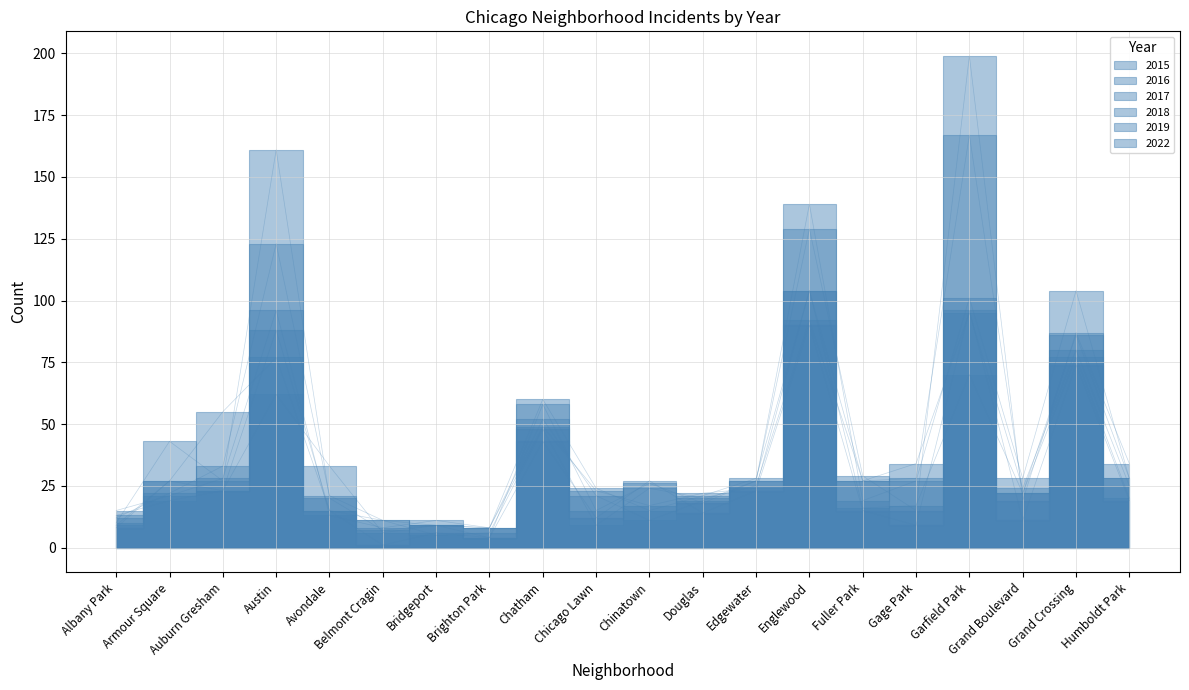

Reading left to right, extract all data points from this chart.

2015: Albany Park=9	Armour Square=27	Auburn Gresham=55	Austin=77	Avondale=15	Belmont Cragin=11	Bridgeport=9	Brighton Park=8	Chatham=49	Chicago Lawn=23	Chinatown=17	Douglas=22	Edgewater=24	Englewood=104	Fuller Park=16	Gage Park=17	Garfield Park=70	Grand Boulevard=22	Grand Crossing=77	Humboldt Park=20
2016: Albany Park=15	Armour Square=21	Auburn Gresham=28	Austin=96	Avondale=13	Belmont Cragin=8	Bridgeport=11	Brighton Park=8	Chatham=52	Chicago Lawn=21	Chinatown=11	Douglas=19	Edgewater=27	Englewood=139	Fuller Park=19	Gage Park=27	Garfield Park=101	Grand Boulevard=28	Grand Crossing=104	Humboldt Park=28
2017: Albany Park=13	Armour Square=19	Auburn Gresham=23	Austin=62	Avondale=33	Belmont Cragin=6	Bridgeport=9	Brighton Park=8	Chatham=60	Chicago Lawn=24	Chinatown=15	Douglas=21	Edgewater=28	Englewood=104	Fuller Park=27	Gage Park=34	Garfield Park=95	Grand Boulevard=24	Grand Crossing=80	Humboldt Park=25
2018: Albany Park=12	Armour Square=22	Auburn Gresham=33	Austin=123	Avondale=21	Belmont Cragin=11	Bridgeport=5	Brighton Park=6	Chatham=48	Chicago Lawn=9	Chinatown=24	Douglas=20	Edgewater=25	Englewood=92	Fuller Park=27	Gage Park=28	Garfield Park=167	Grand Boulevard=22	Grand Crossing=86	Humboldt Park=28
2019: Albany Park=10	Armour Square=43	Auburn Gresham=27	Austin=161	Avondale=20	Belmont Cragin=7	Bridgeport=9	Brighton Park=4	Chatham=58	Chicago Lawn=15	Chinatown=26	Douglas=18	Edgewater=27	Englewood=129	Fuller Park=29	Gage Park=15	Garfield Park=199	Grand Boulevard=19	Grand Crossing=87	Humboldt Park=34
2022: Albany Park=8	Armour Square=27	Auburn Gresham=23	Austin=88	Avondale=15	Belmont Cragin=1	Bridgeport=6	Brighton Park=4	Chatham=43	Chicago Lawn=12	Chinatown=27	Douglas=14	Edgewater=23	Englewood=90	Fuller Park=15	Gage Park=9	Garfield Park=96	Grand Boulevard=11	Grand Crossing=74	Humboldt Park=19